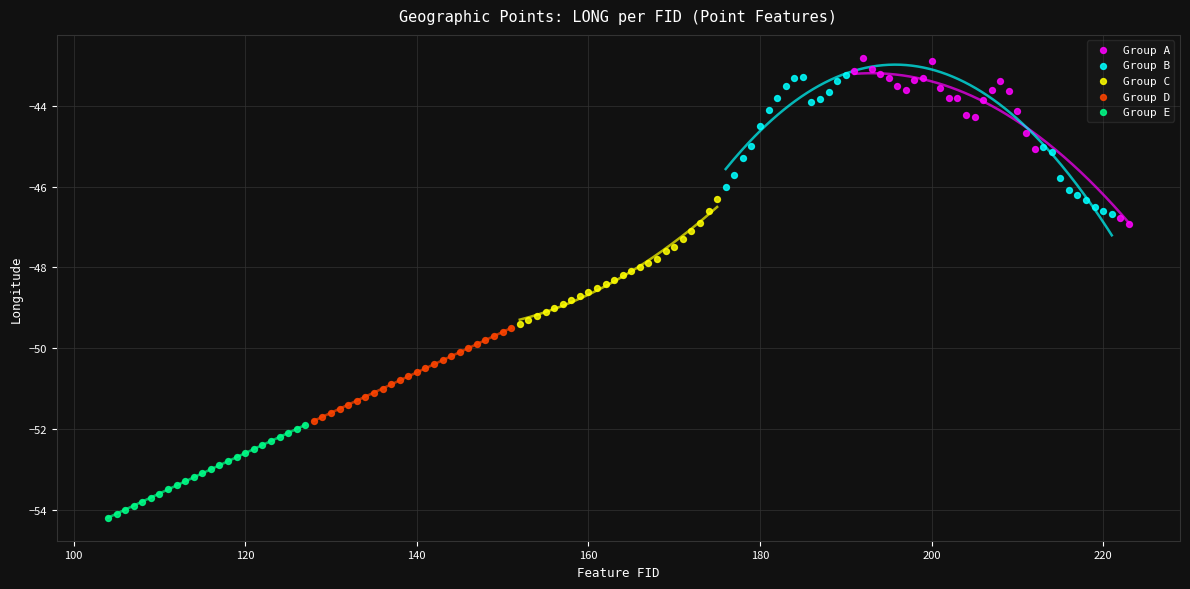

Which series contains the lowest Y value?

Group E